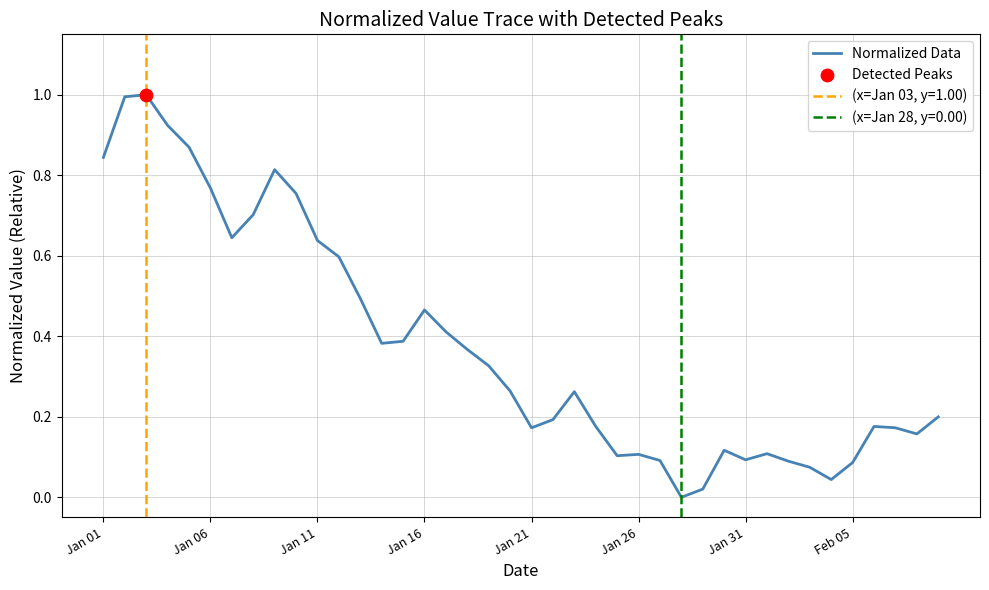

What is the change in value from 12 to 29?

-0.4